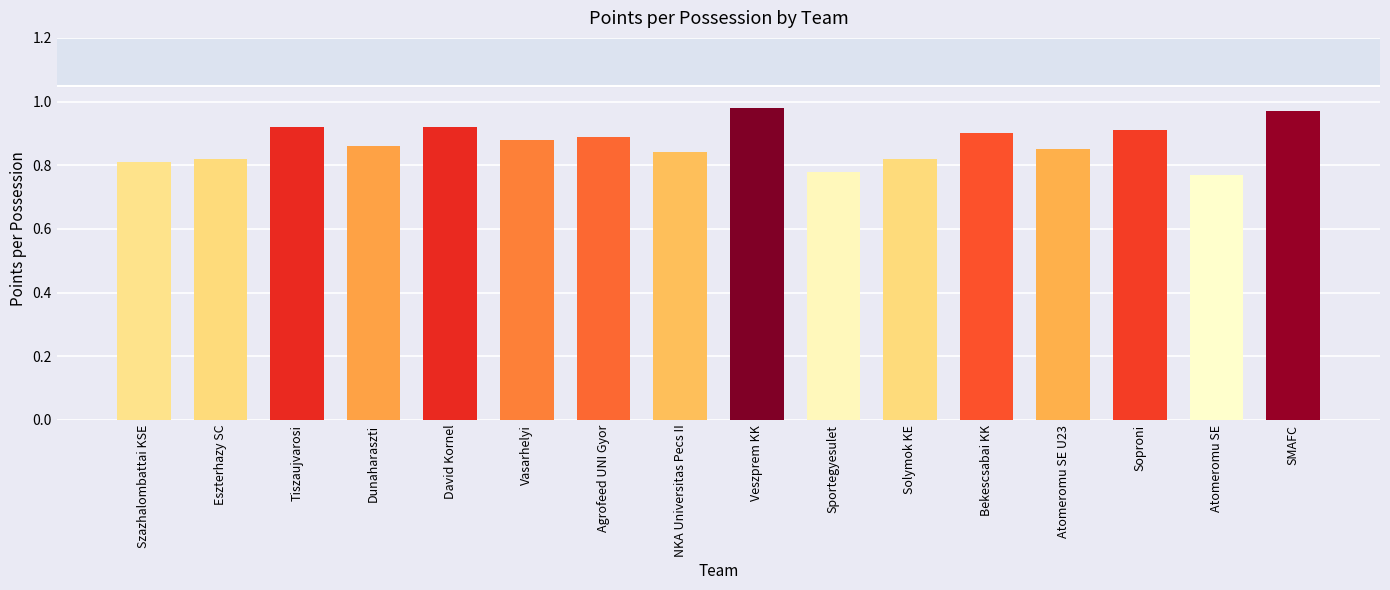

The chart shows a value of 1.1 at Solymok KE. True or false?

False